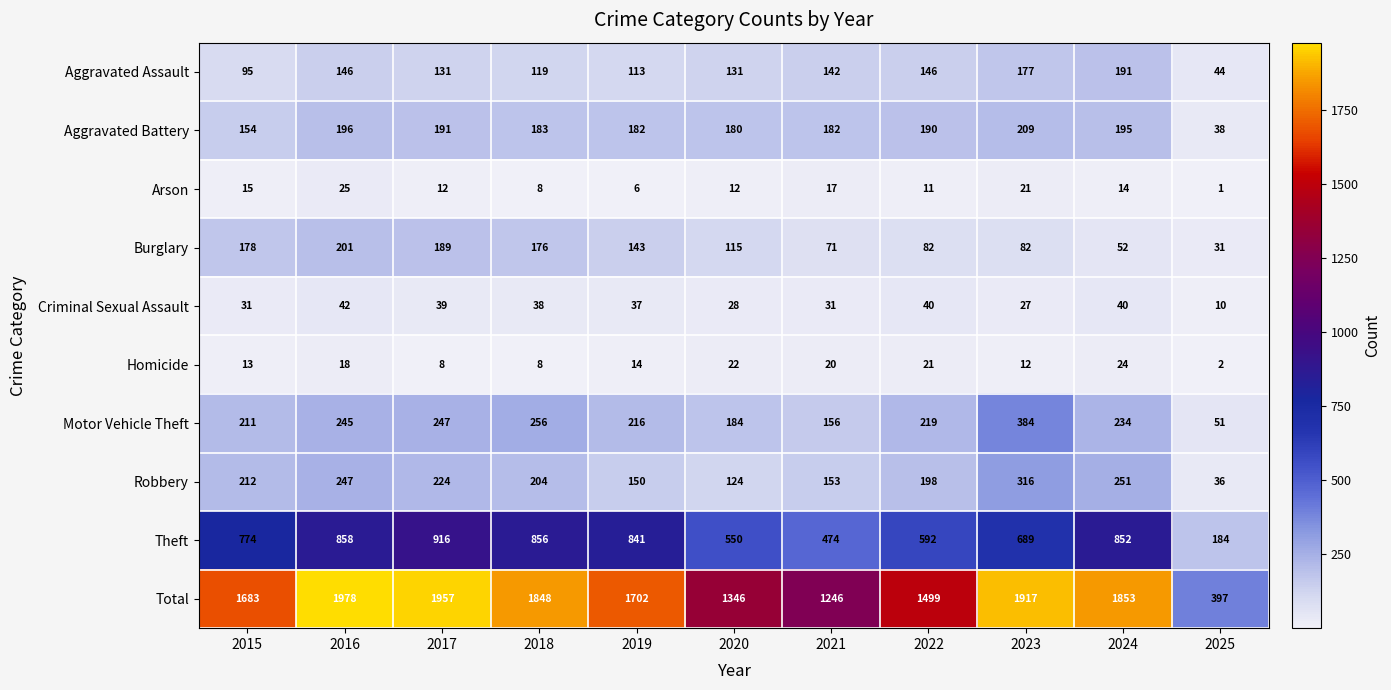

What is the difference between the Theft values at 2015 and 2018?

82